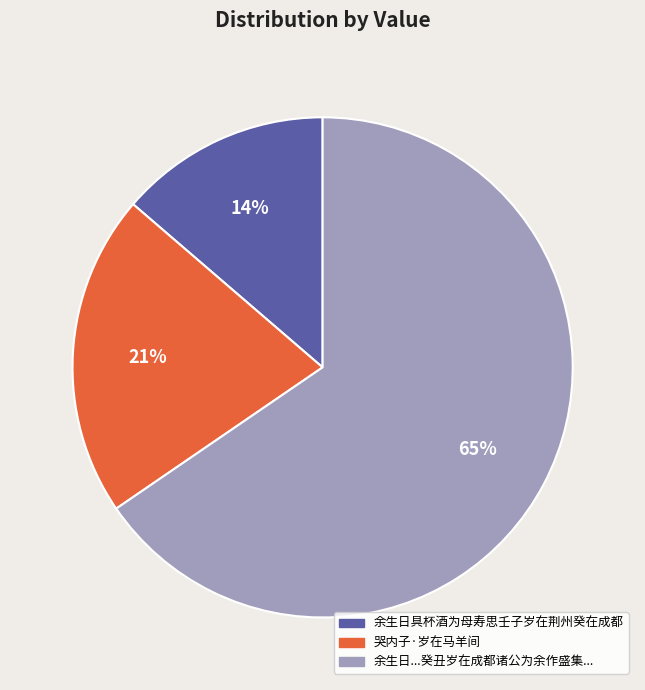

Is there a majority slice in this chart?

Yes